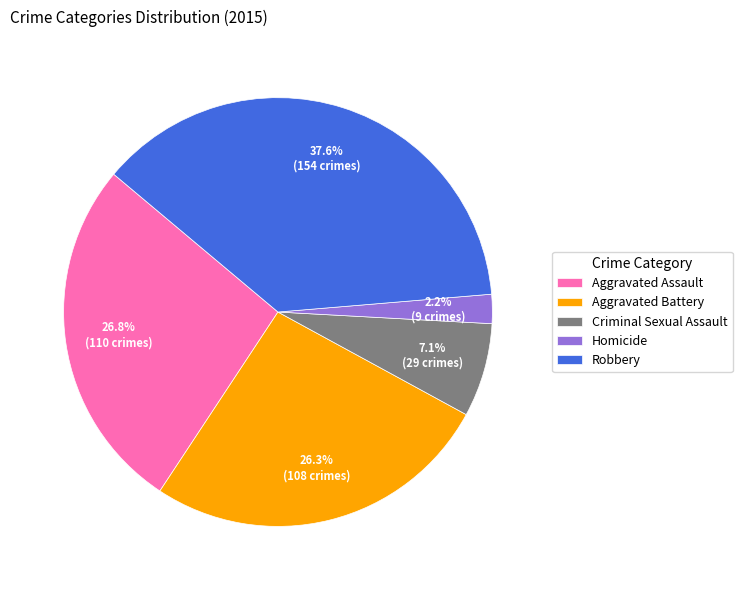

How many segments does this pie chart have?

5